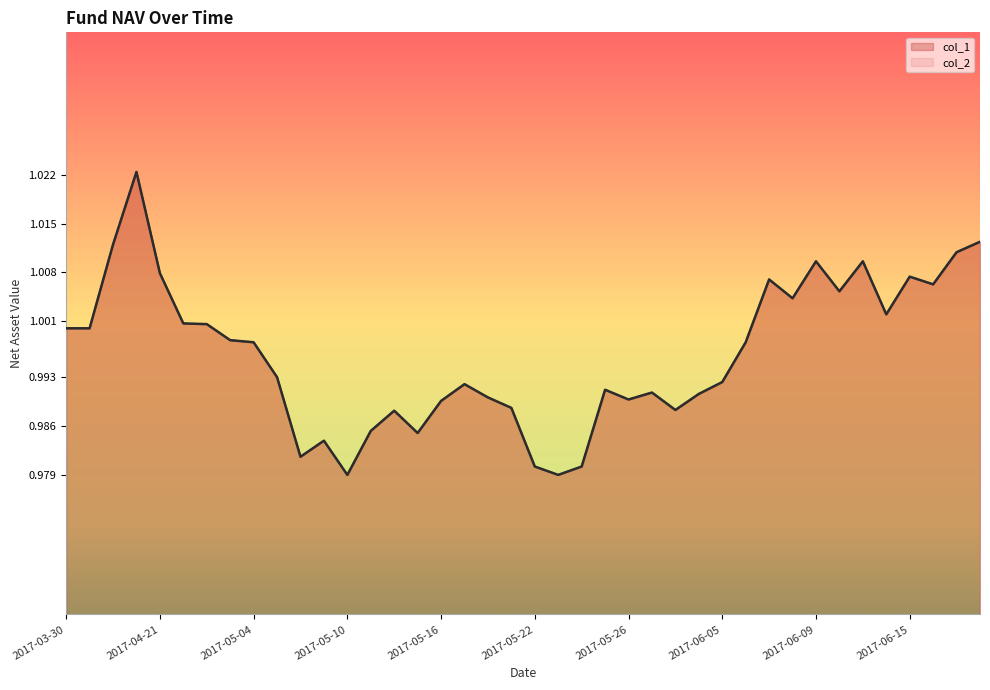

Reading right to left, list all the values displayed in this chart.

col_1: 1.0	1.0	1.0	1.0	1.0	1.0	1.0	1.0	1.0	1.0	1.0	1.0	1.0	1.0	1.0	1.0	1.0	1.0	1.0	1.0	1.0	1.0	1.0	1.0	1.0	1.0	1.0	1.0	1.0	1.0	1.0	1.0	1.0	1.0	1.0	1.0	1.0	1.0	1.0	1.0
col_2: 1.0	1.0	1.0	1.0	1.0	1.0	1.0	1.0	1.0	1.0	1.0	1.0	1.0	1.0	1.0	1.0	1.0	1.0	1.0	1.0	1.0	1.0	1.0	1.0	1.0	1.0	1.0	1.0	1.0	1.0	1.0	1.0	1.0	1.0	1.0	1.0	1.0	1.0	1.0	1.0